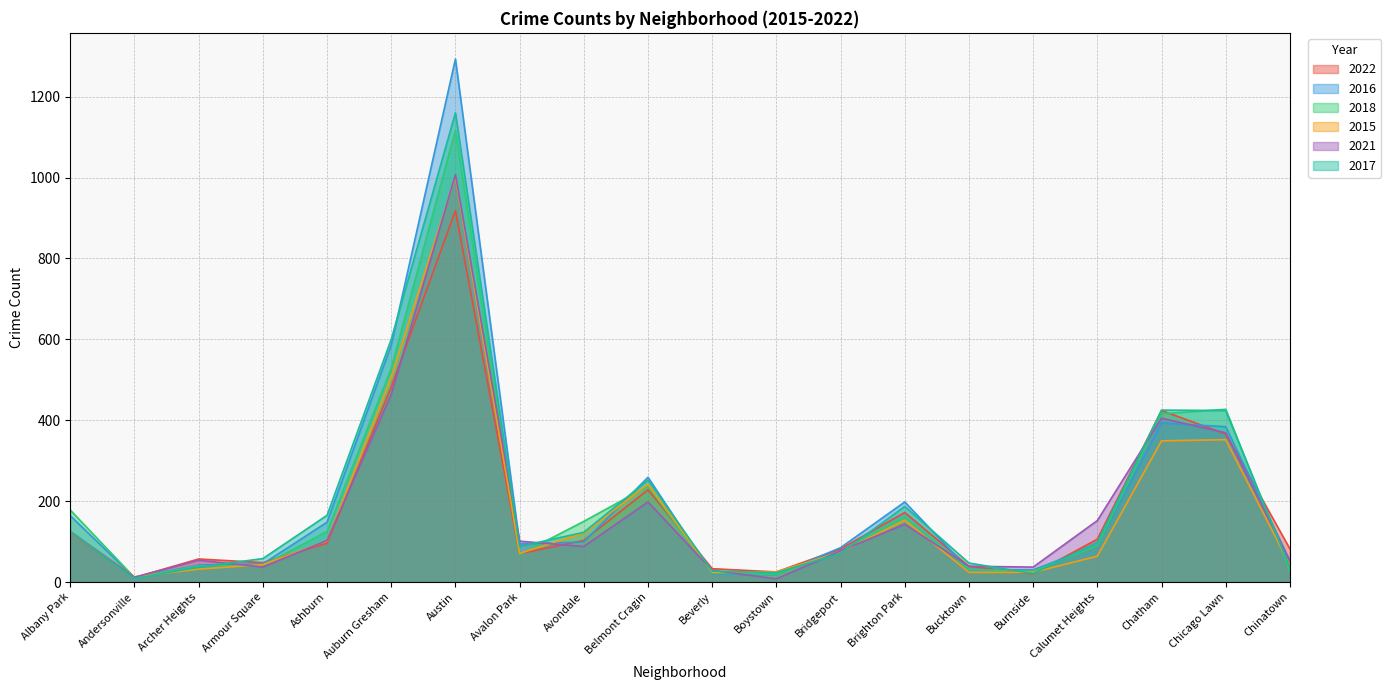

Reading left to right, list all the values displayed in this chart.

2022: Albany Park=123	Andersonville=11	Archer Heights=57	Armour Square=48	Ashburn=96	Auburn Gresham=482	Austin=918	Avalon Park=70	Avondale=103	Belmont Cragin=228	Beverly=33	Boystown=25	Bridgeport=82	Brighton Park=172	Bucktown=39	Burnside=20	Calumet Heights=106	Chatham=424	Chicago Lawn=366	Chinatown=82
2016: Albany Park=164	Andersonville=11	Archer Heights=42	Armour Square=45	Ashburn=148	Auburn Gresham=586	Austin=1293	Avalon Park=94	Avondale=99	Belmont Cragin=259	Beverly=20	Boystown=18	Bridgeport=85	Brighton Park=198	Bucktown=31	Burnside=30	Calumet Heights=91	Chatham=393	Chicago Lawn=384	Chinatown=53
2018: Albany Park=178	Andersonville=11	Archer Heights=40	Armour Square=41	Ashburn=125	Auburn Gresham=528	Austin=1117	Avalon Park=68	Avondale=150	Belmont Cragin=237	Beverly=22	Boystown=19	Bridgeport=76	Brighton Park=162	Bucktown=31	Burnside=27	Calumet Heights=90	Chatham=416	Chicago Lawn=427	Chinatown=28
2015: Albany Park=124	Andersonville=13	Archer Heights=32	Armour Square=43	Ashburn=102	Auburn Gresham=506	Austin=1002	Avalon Park=71	Avondale=121	Belmont Cragin=242	Beverly=24	Boystown=25	Bridgeport=74	Brighton Park=153	Bucktown=24	Burnside=24	Calumet Heights=64	Chatham=349	Chicago Lawn=352	Chinatown=42
2021: Albany Park=125	Andersonville=12	Archer Heights=54	Armour Square=37	Ashburn=103	Auburn Gresham=464	Austin=1007	Avalon Park=101	Avondale=88	Belmont Cragin=198	Beverly=29	Boystown=8	Bridgeport=77	Brighton Park=143	Bucktown=39	Burnside=37	Calumet Heights=152	Chatham=405	Chicago Lawn=369	Chinatown=51
2017: Albany Park=125	Andersonville=9	Archer Heights=37	Armour Square=58	Ashburn=165	Auburn Gresham=600	Austin=1160	Avalon Park=88	Avondale=123	Belmont Cragin=252	Beverly=27	Boystown=23	Bridgeport=71	Brighton Park=187	Bucktown=47	Burnside=21	Calumet Heights=98	Chatham=425	Chicago Lawn=424	Chinatown=36